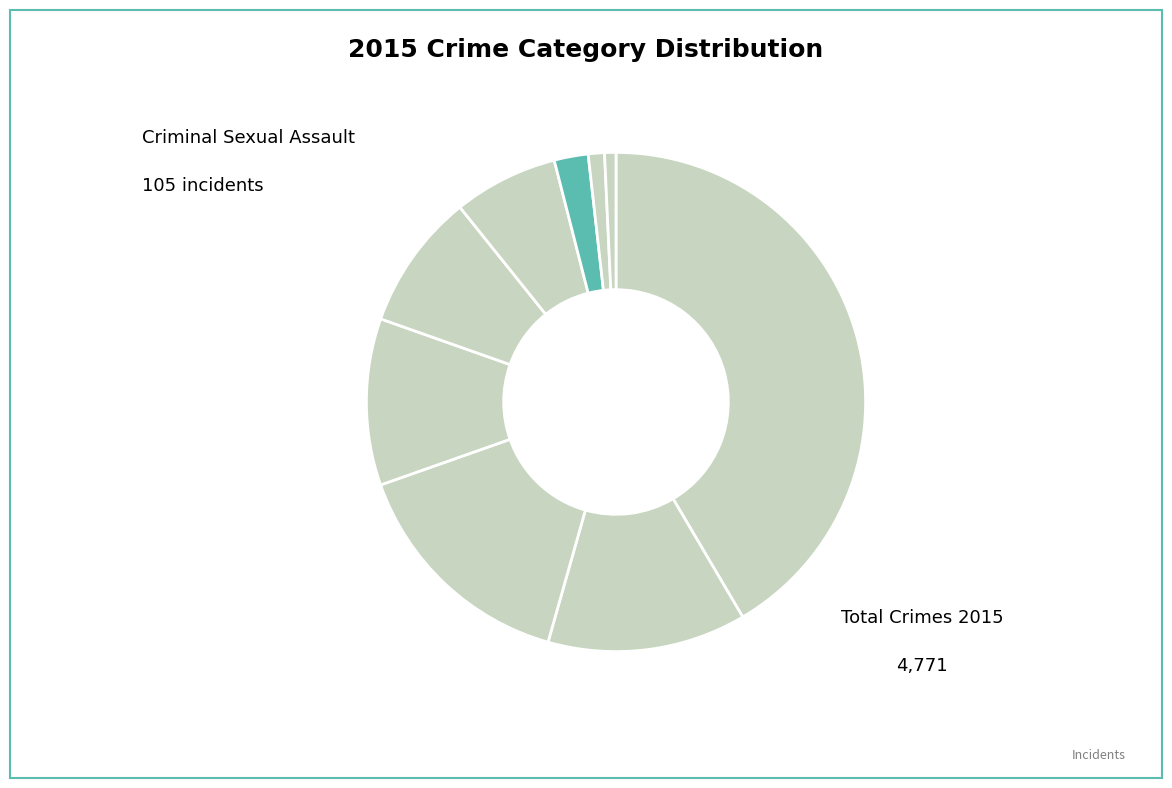

How many slices are in this pie chart?

9